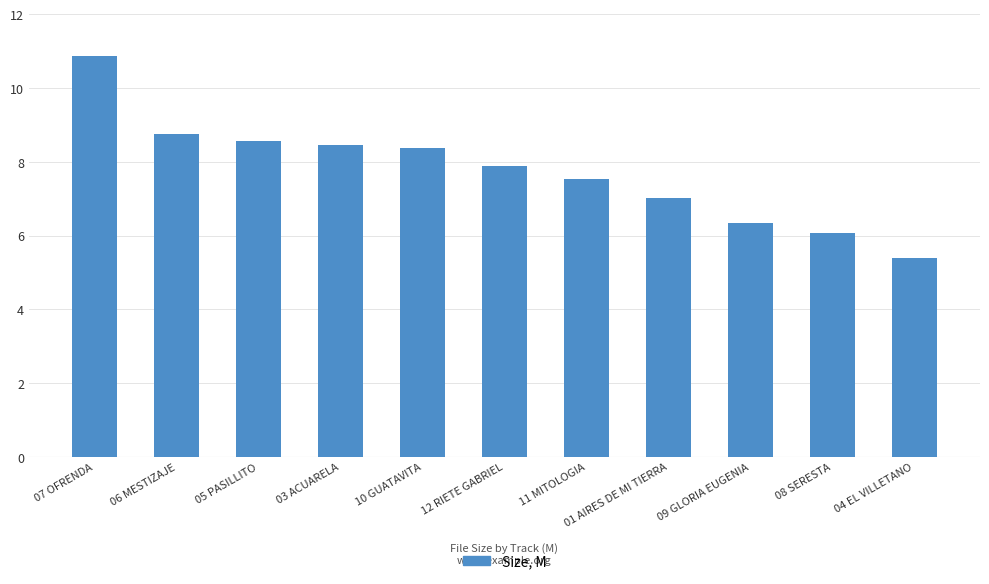

What is the minimum value shown in the chart?

5.4